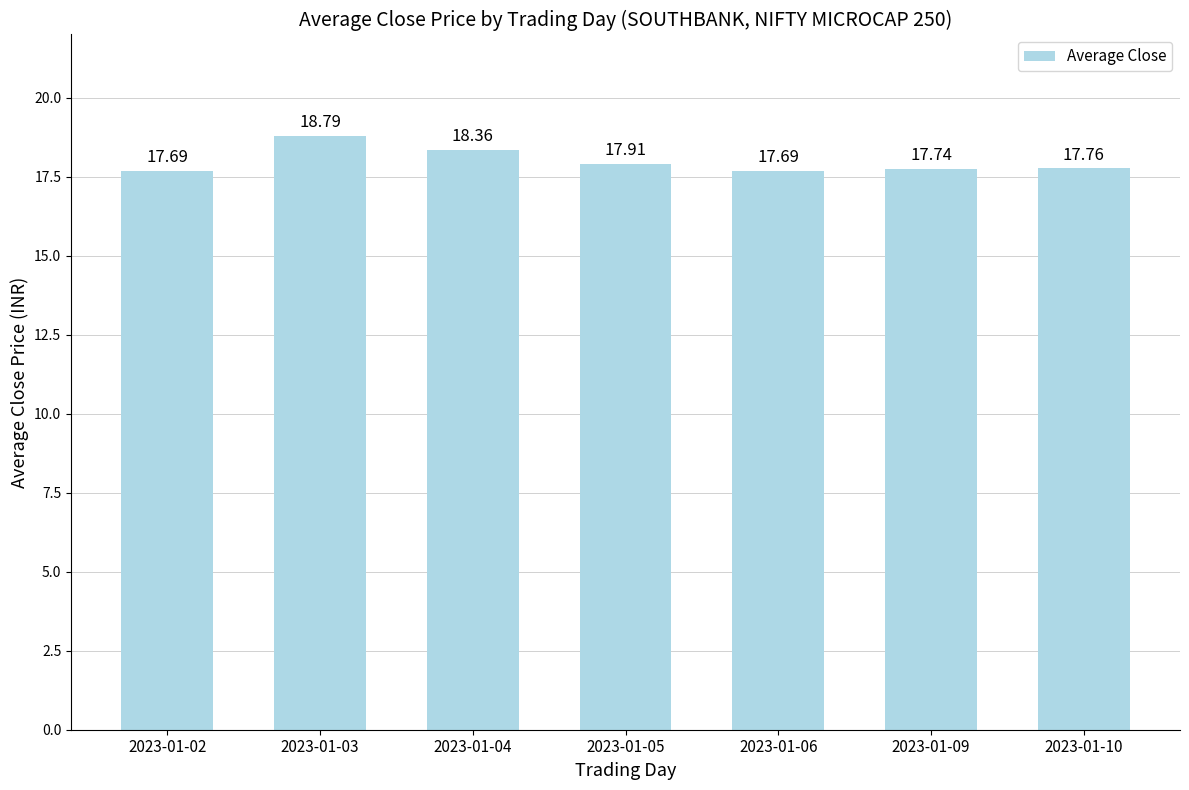

The value at 2023-01-05 is 17.9. True or false?

True